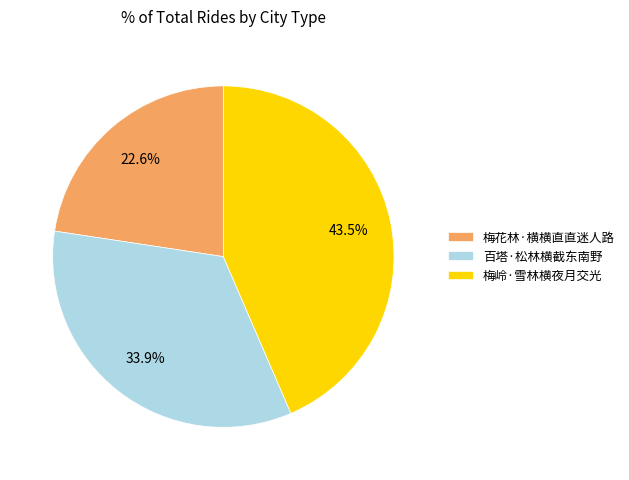

Combined, do 百塔·松林横截东南野 and 梅花林·横横直直迷人路 account for over 50%?

Yes